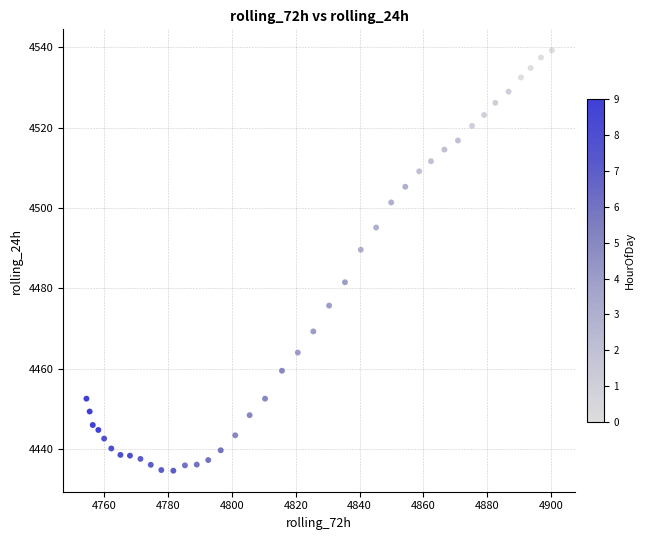

What is the range of X values (max minus min)?

145.9